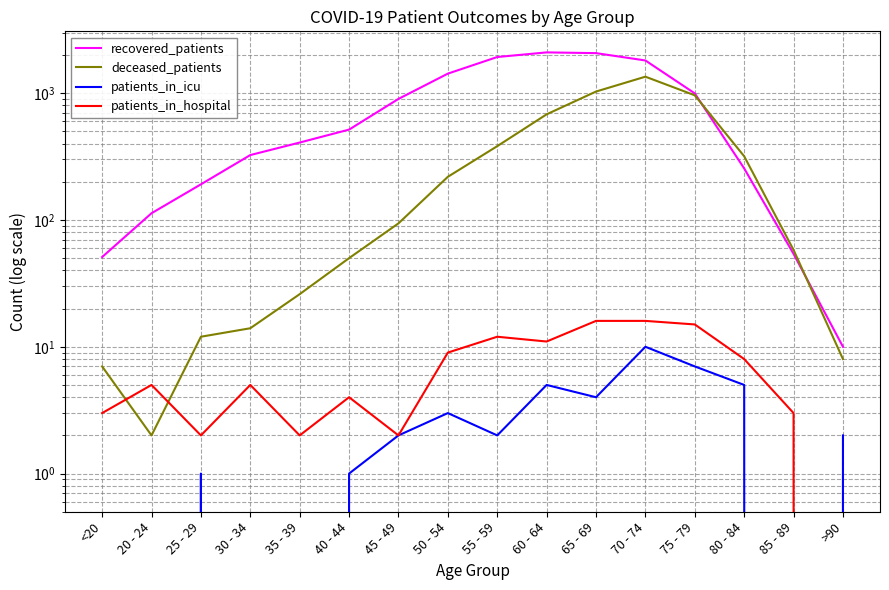

Which label corresponds to the smallest value in the chart?

<20